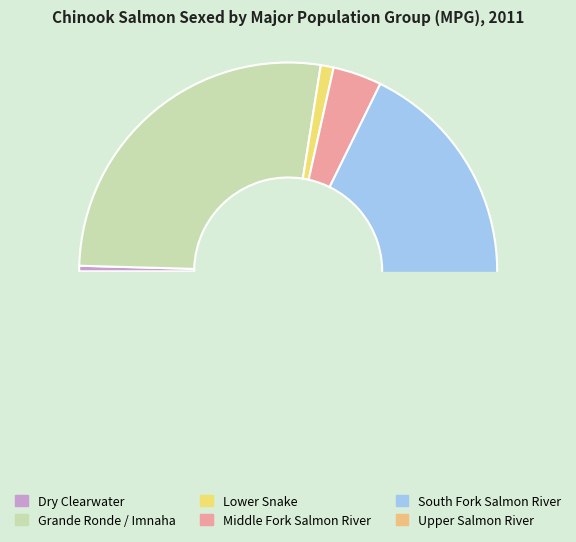

What is the total percentage of Upper Salmon River and Upper Salmon River?

0.5%